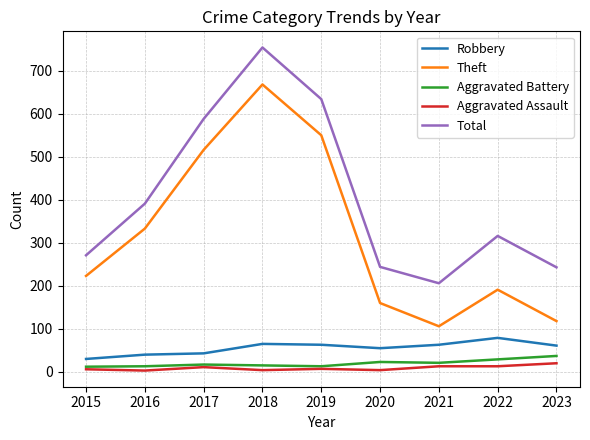

What is the maximum value shown in the chart?

754